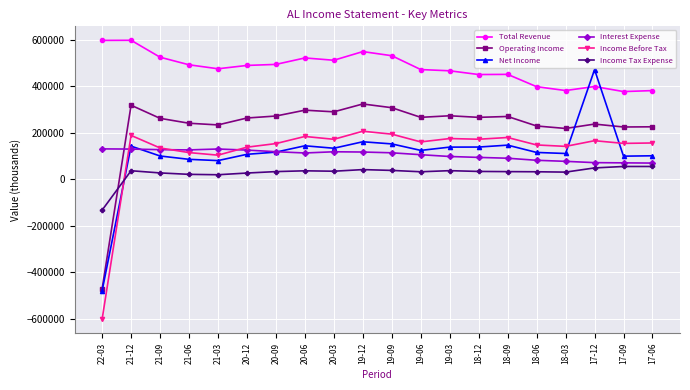

What is the total value across all series at 18-12?

1153900